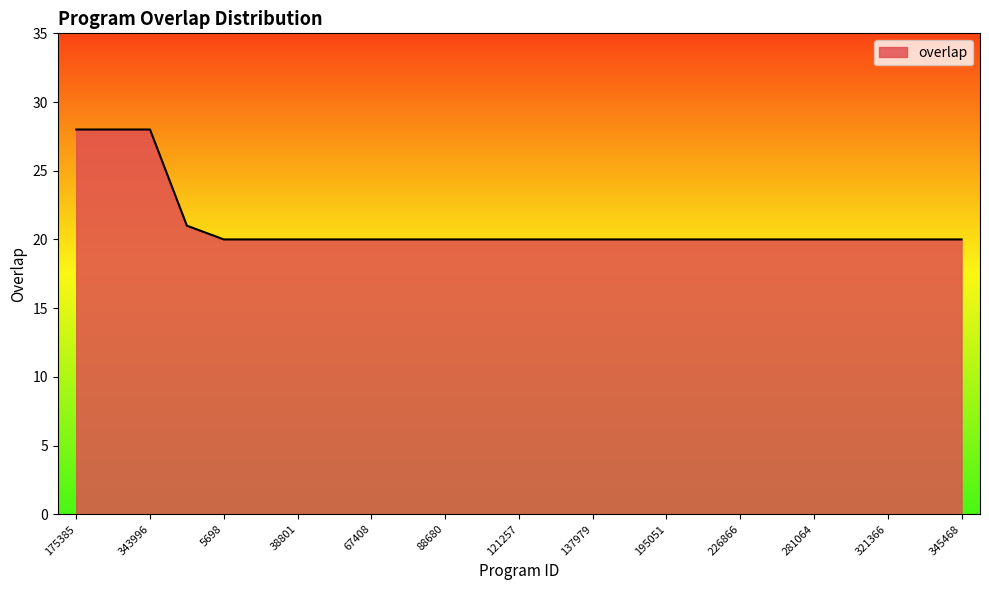

What is the difference between the maximum and minimum values?

8